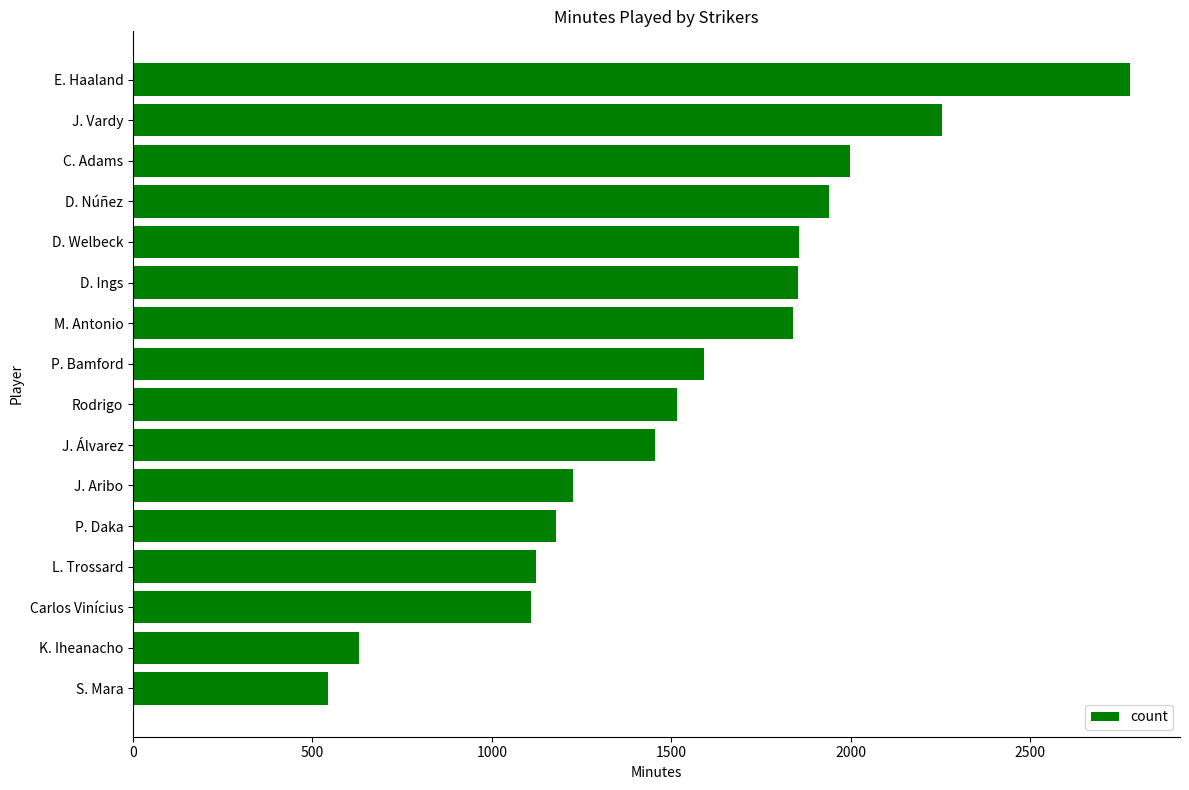

Which label corresponds to the smallest value in the chart?

S. Mara